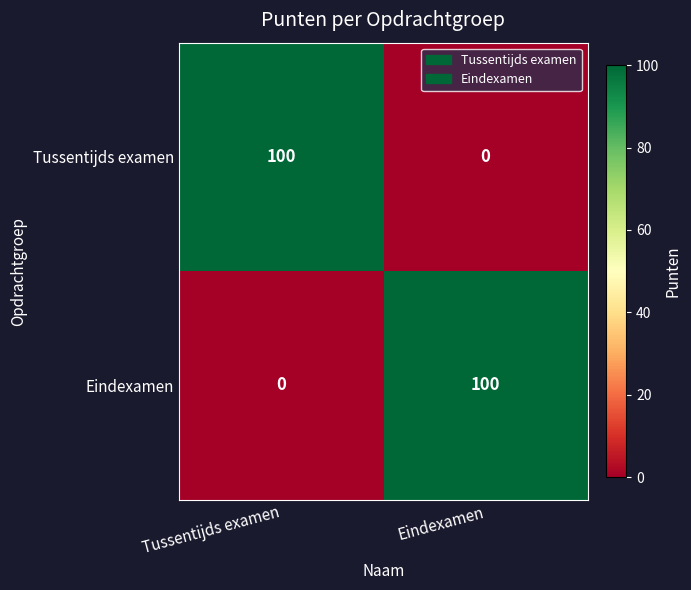

At how many categories does at least one series exceed 32?

2